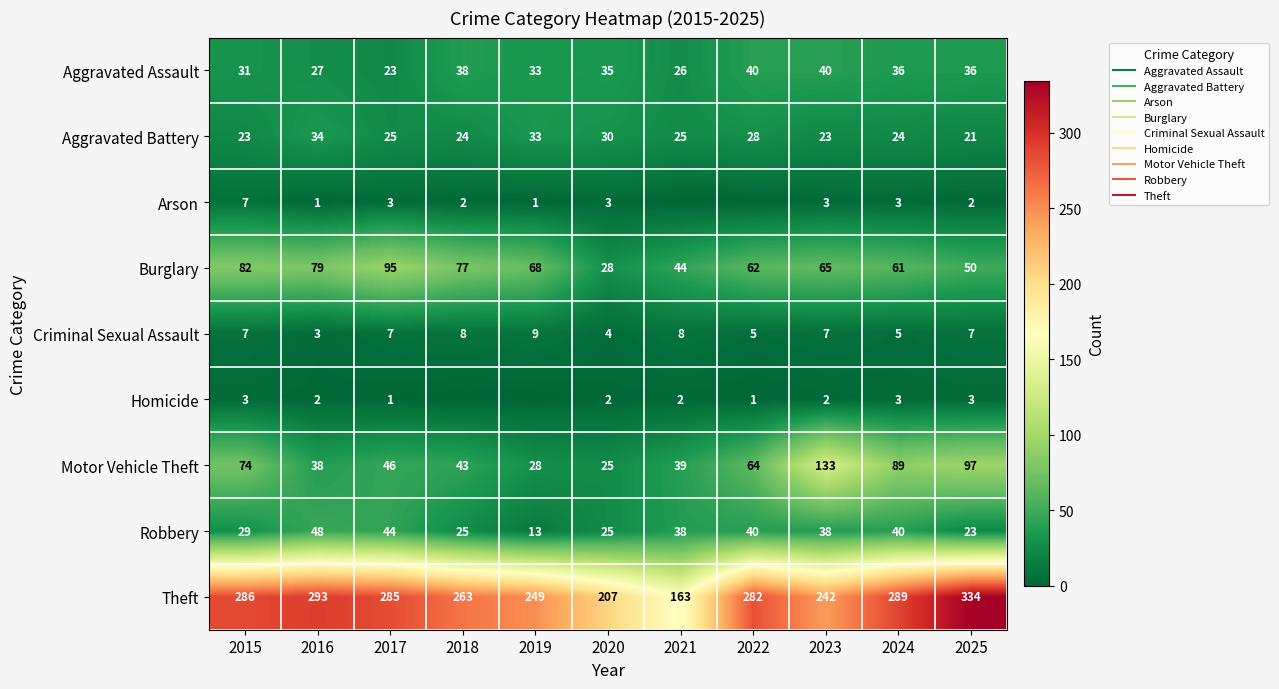

The value of Aggravated Assault at 2017 is 23. True or false?

True